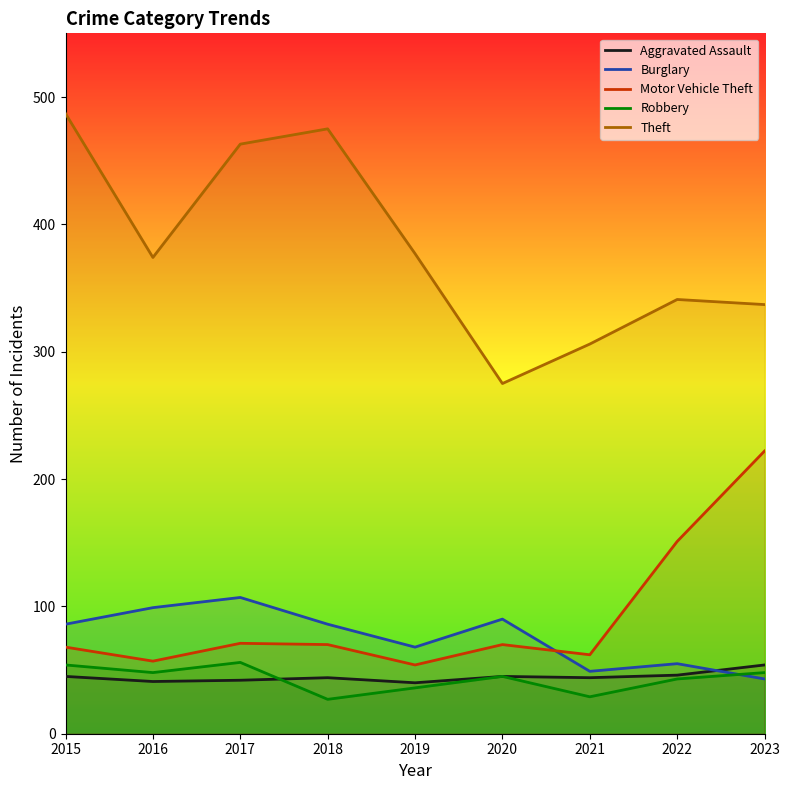

The value of Motor Vehicle Theft at 2021 is 98. True or false?

False